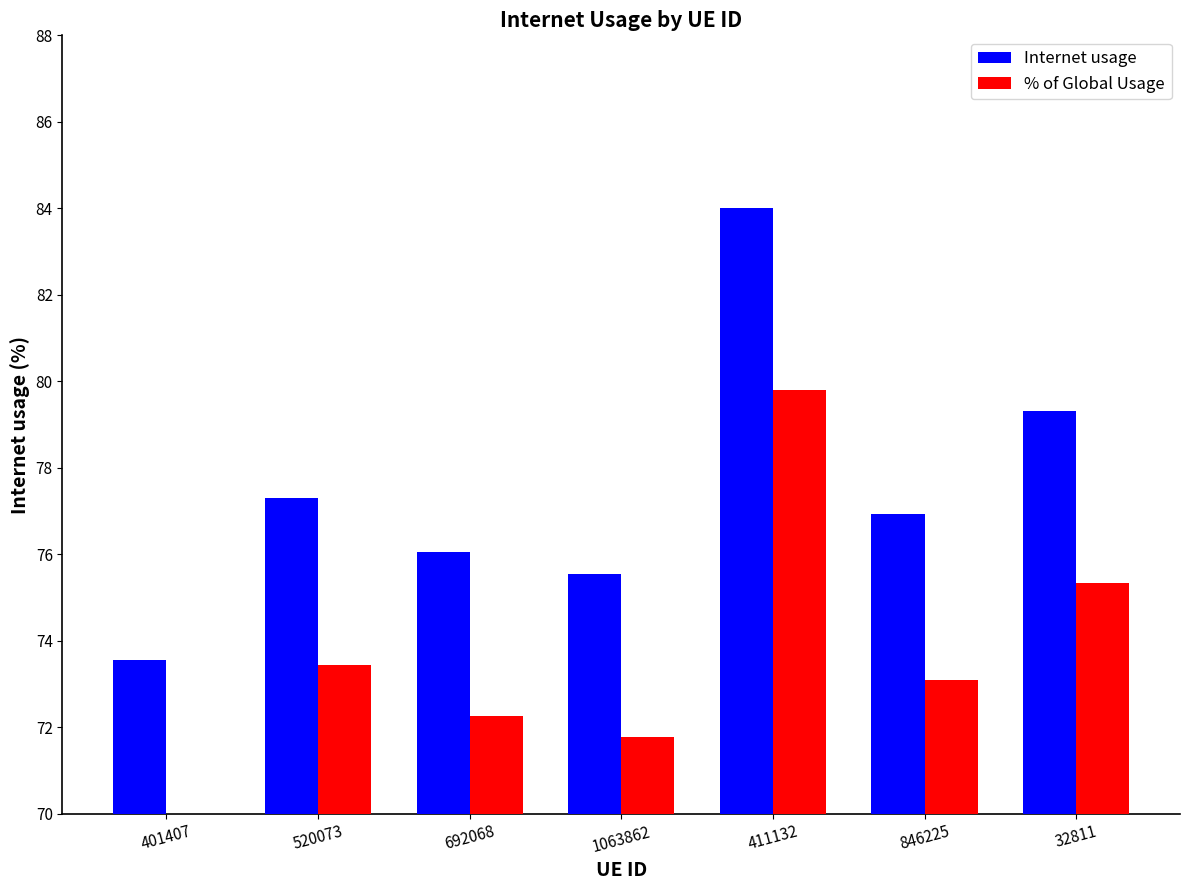

Are the bars grouped side by side (vs. stacked)?

Yes